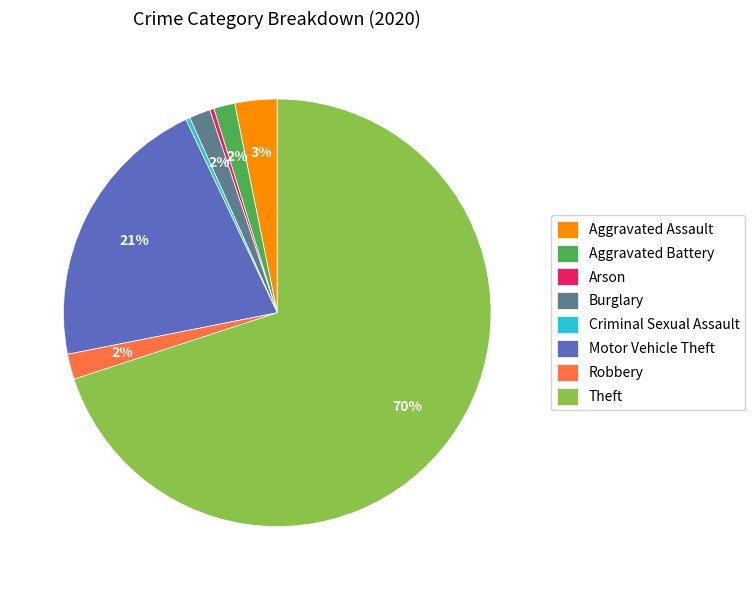

Count the number of slices in the pie.

8